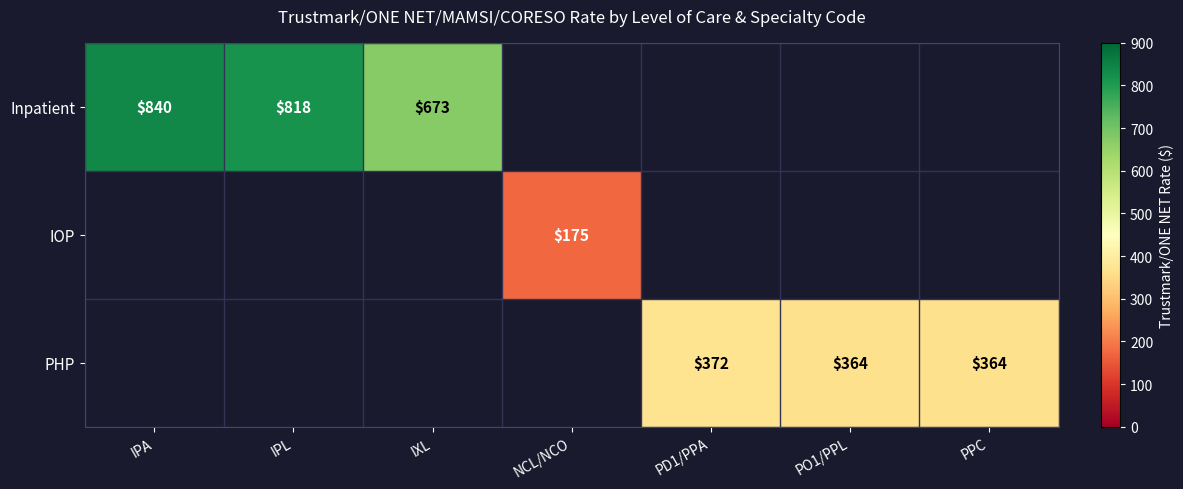

Is it true that IOP equals 287 at NCL/NCO?

False